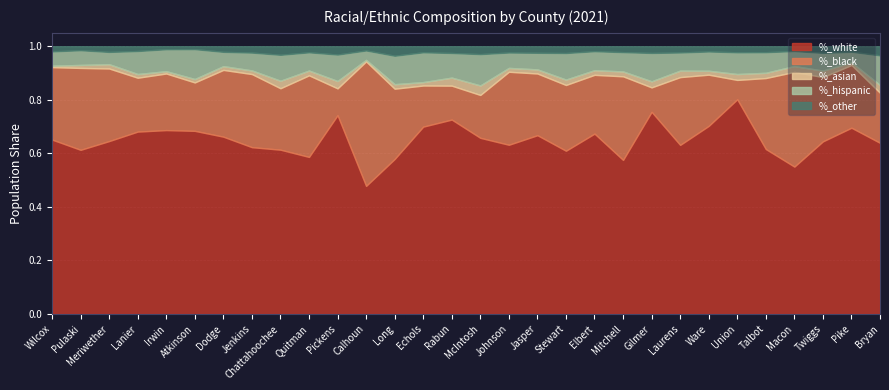

At which label is %_black closest to 0?

Union